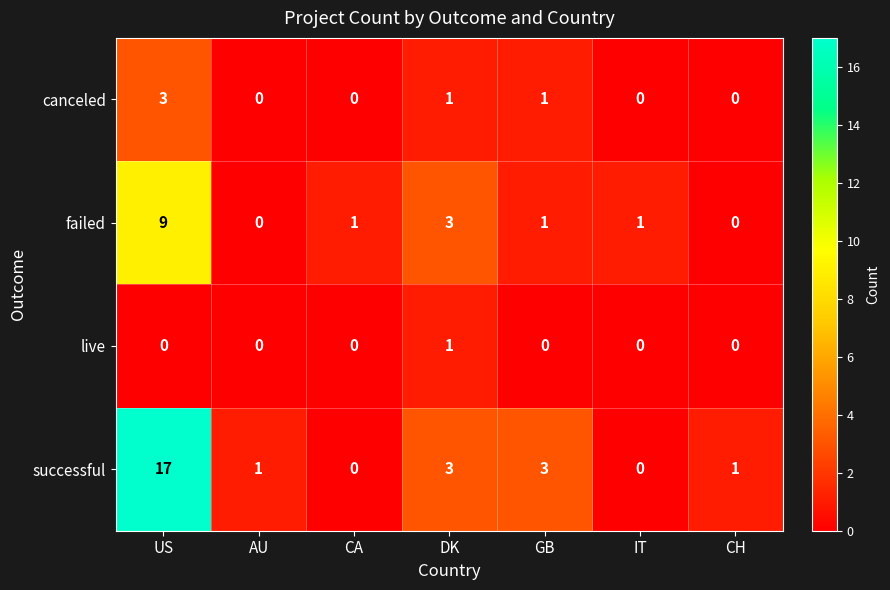

Count the number of categories in the chart.

7